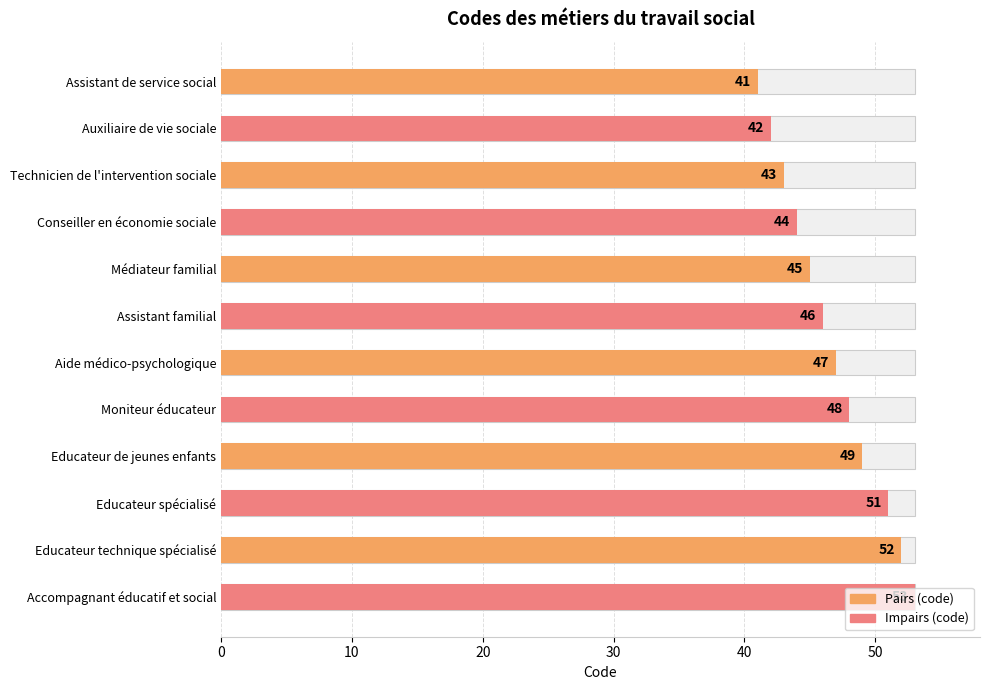

Are the bars horizontal?

Yes